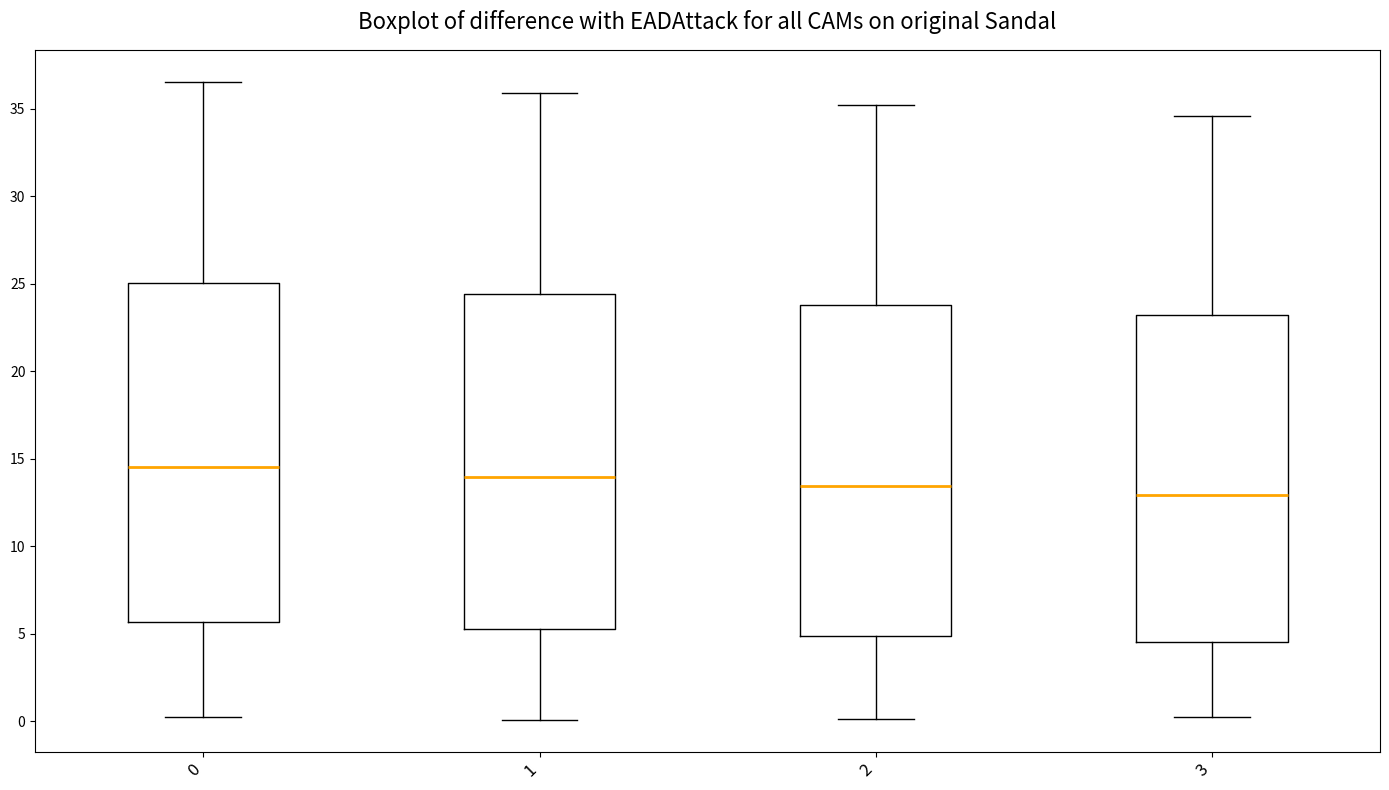

Reading left to right, read every box against the y-axis: the position of its median line, the range the box covers, and the ends of its whiskers. The values are not printed on the chart, so give them approximately, as read against the axis.

0: median 14.5, box 5.5 to 25.0, whiskers 0.0 to 36.5
1: median 14.0, box 5.5 to 24.5, whiskers 0.0 to 36.0
2: median 13.5, box 5.0 to 24.0, whiskers 0.0 to 35.0
3: median 13.0, box 4.5 to 23.0, whiskers 0.0 to 34.5